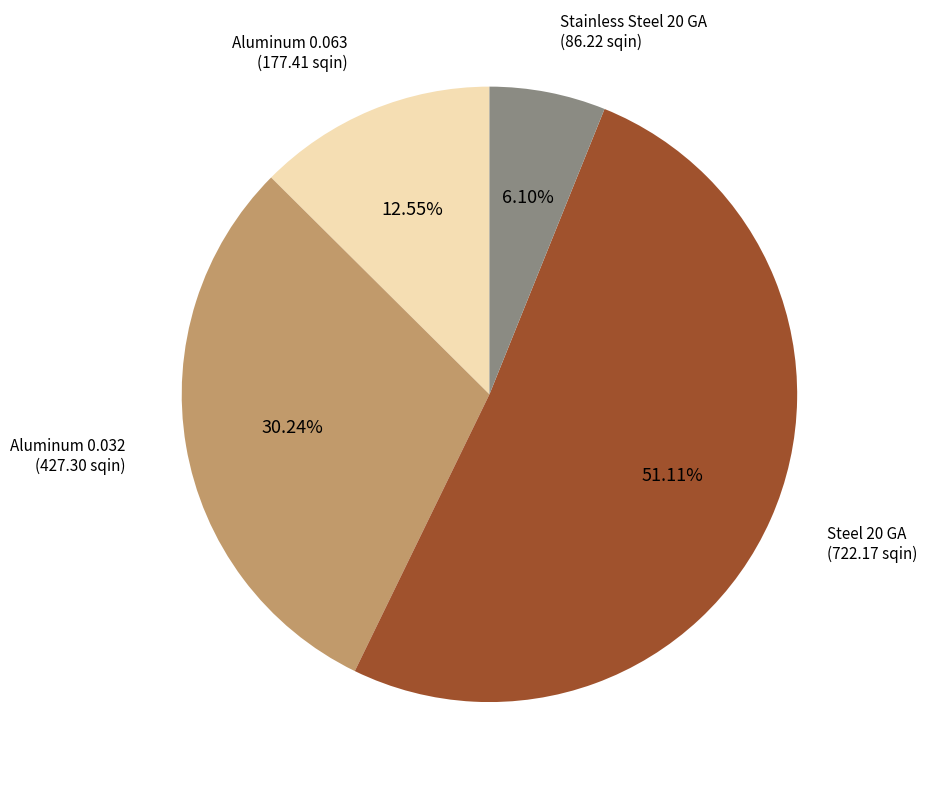

Is there a majority slice in this chart?

Yes